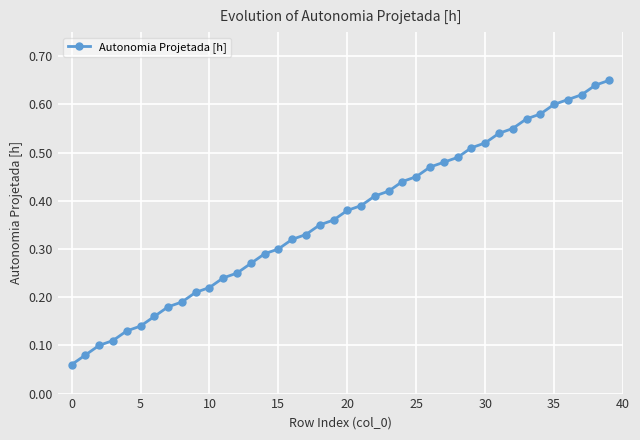

How many values are between 0 and 1?

40